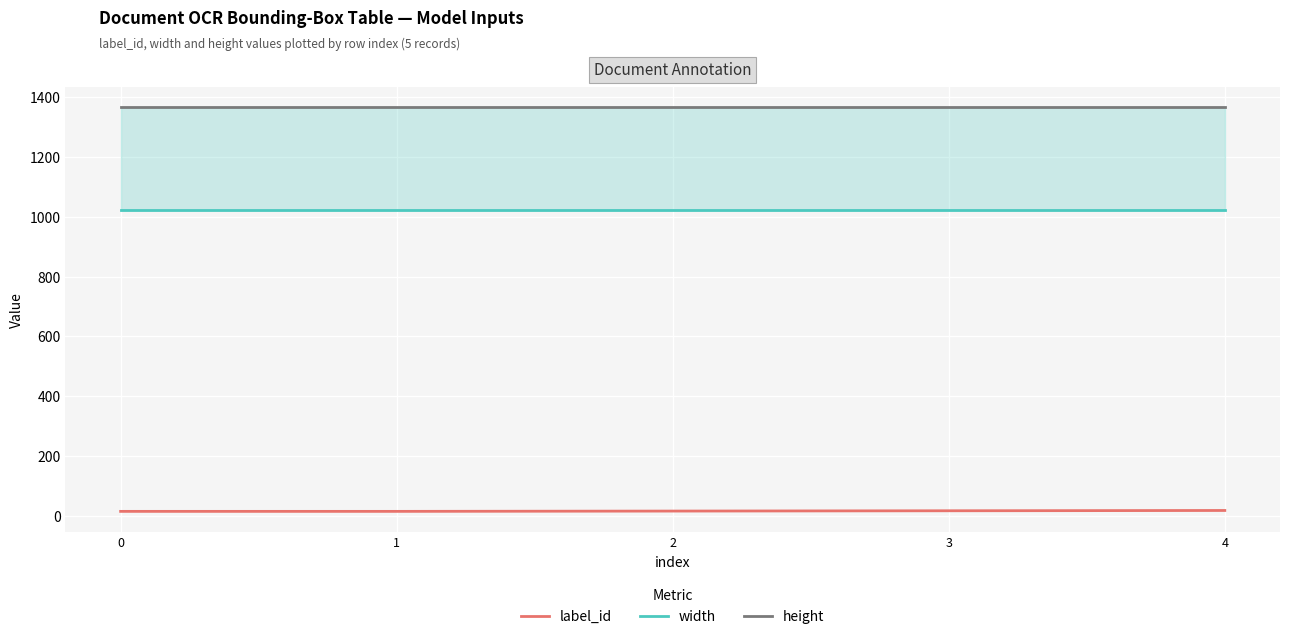

What is the difference between the label_id values at 3 and 4?

1